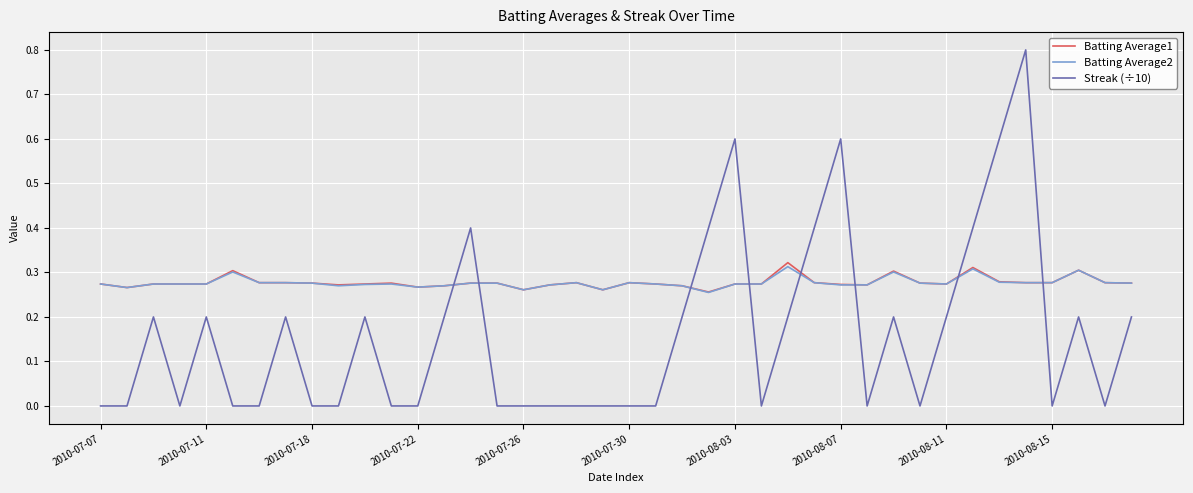

Which series has the largest range (max minus min)?

Streak (÷10)